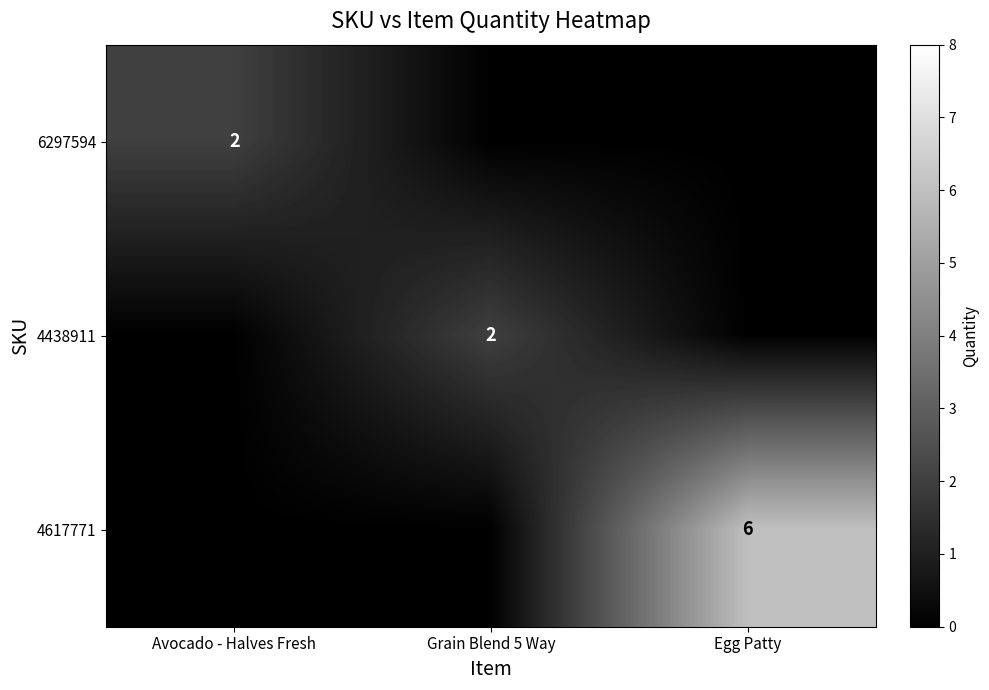

The value of 4617771 at Egg Patty is 6. True or false?

True